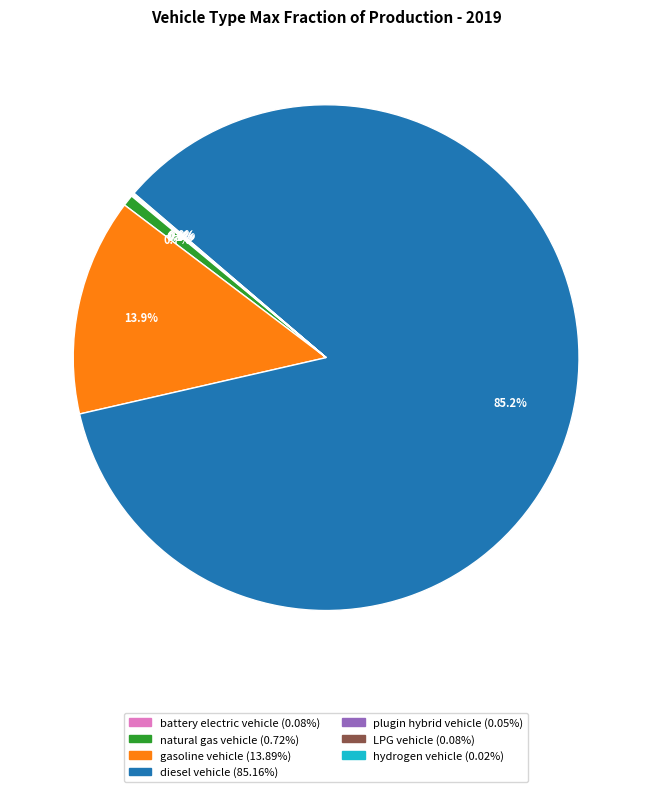

What is the largest slice in the pie chart?

diesel vehicle